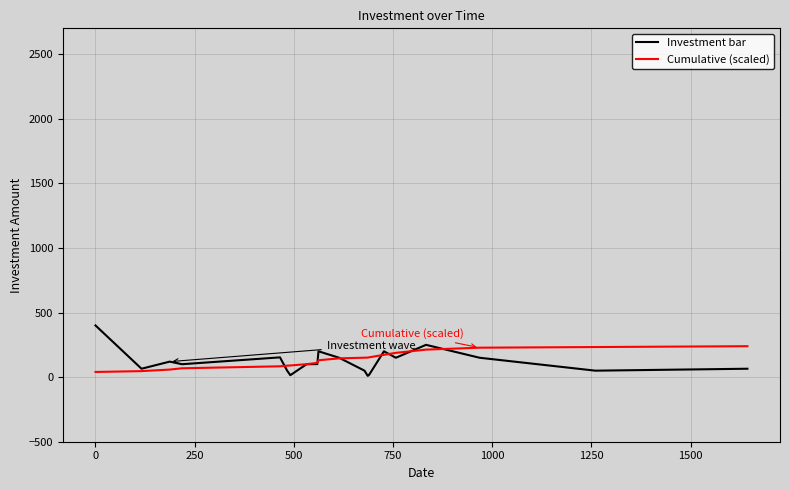

Does the chart display data point markers on the line(s)?

No